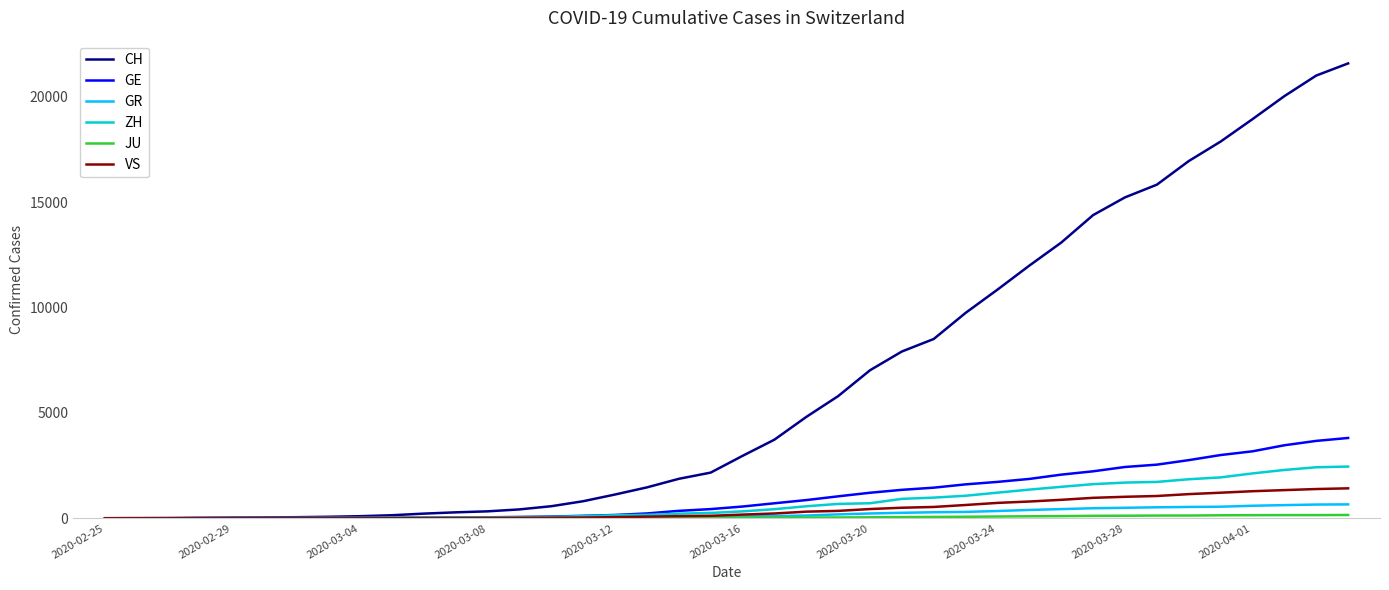

What is the maximum value for CH?

21574